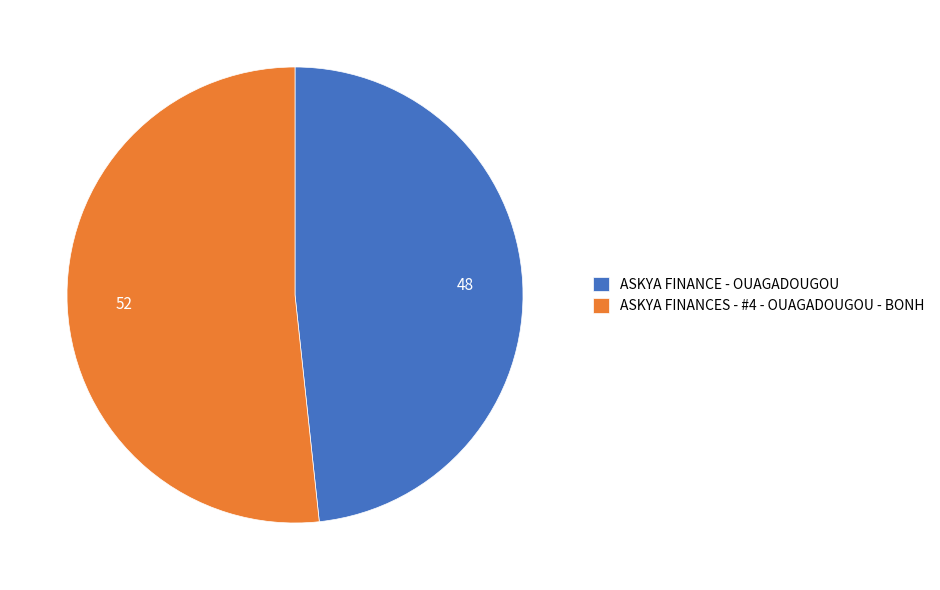

Which slice is the largest?

ASKYA FINANCES - #4 - OUAGADOUGOU - BONH